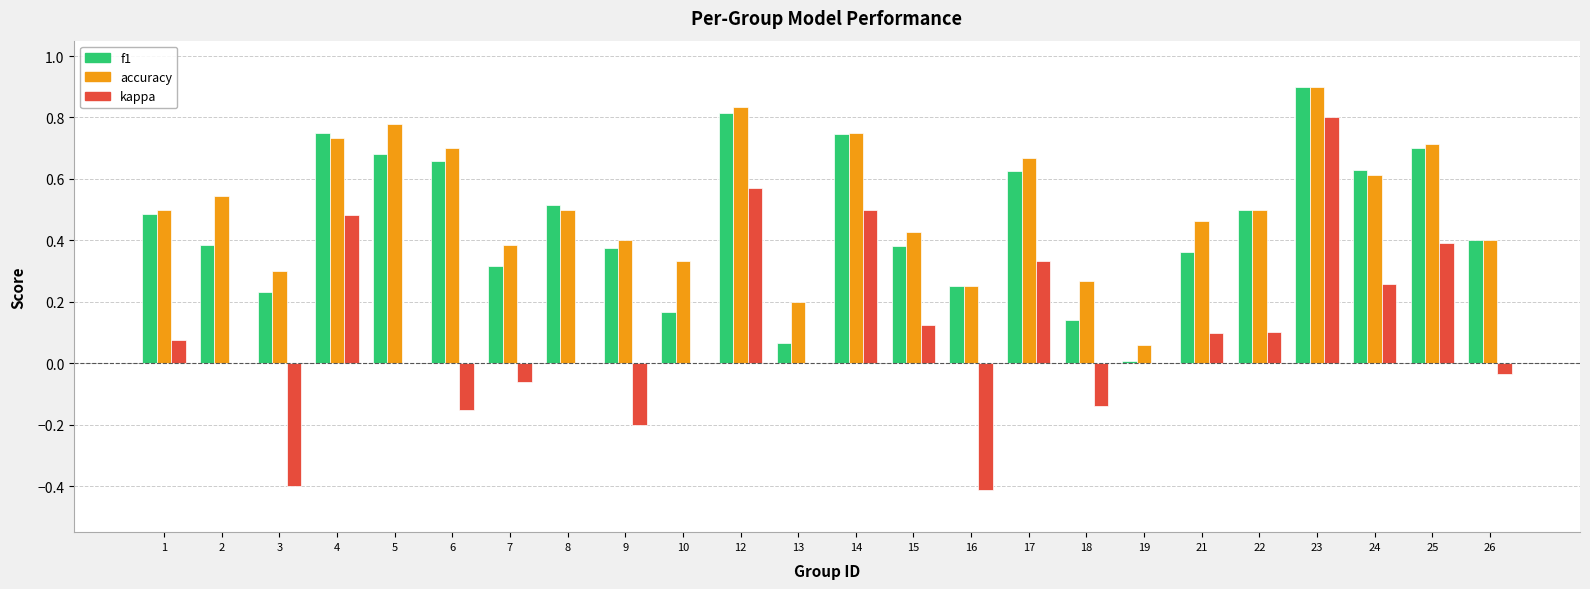

Between 4 and 12, which series saw the biggest shift?

accuracy